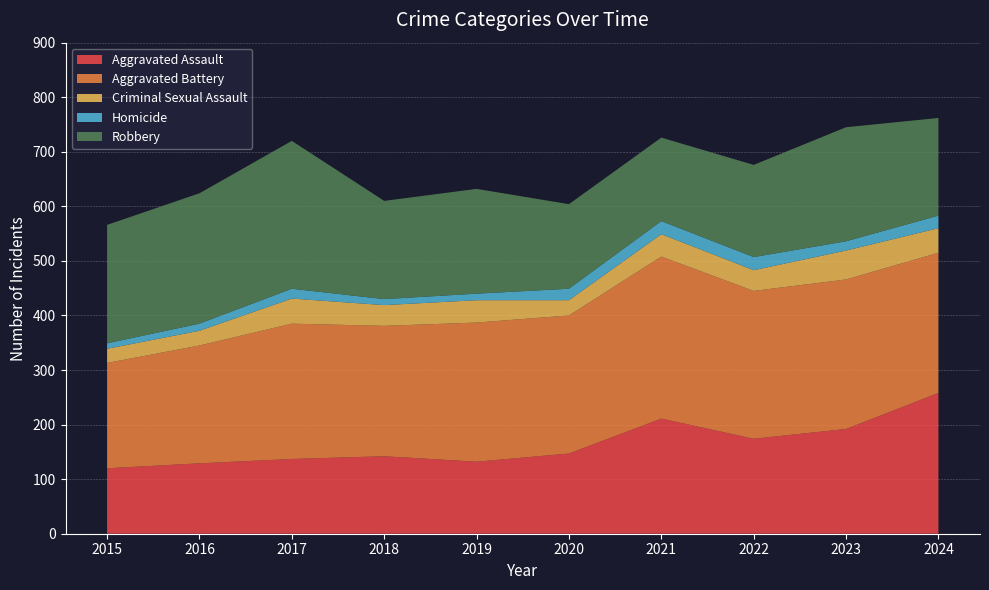

Reading left to right, transcribe all the data shown in this chart.

Aggravated Assault: 2015=120	2016=129	2017=137	2018=142	2019=132	2020=147	2021=211	2022=174	2023=192	2024=258
Aggravated Battery: 2015=193	2016=216	2017=248	2018=239	2019=255	2020=253	2021=297	2022=271	2023=274	2024=257
Criminal Sexual Assault: 2015=26	2016=27	2017=46	2018=38	2019=41	2020=28	2021=41	2022=38	2023=53	2024=45
Homicide: 2015=10	2016=13	2017=18	2018=11	2019=12	2020=21	2021=24	2022=24	2023=17	2024=23
Robbery: 2015=217	2016=239	2017=271	2018=180	2019=192	2020=155	2021=153	2022=169	2023=209	2024=179